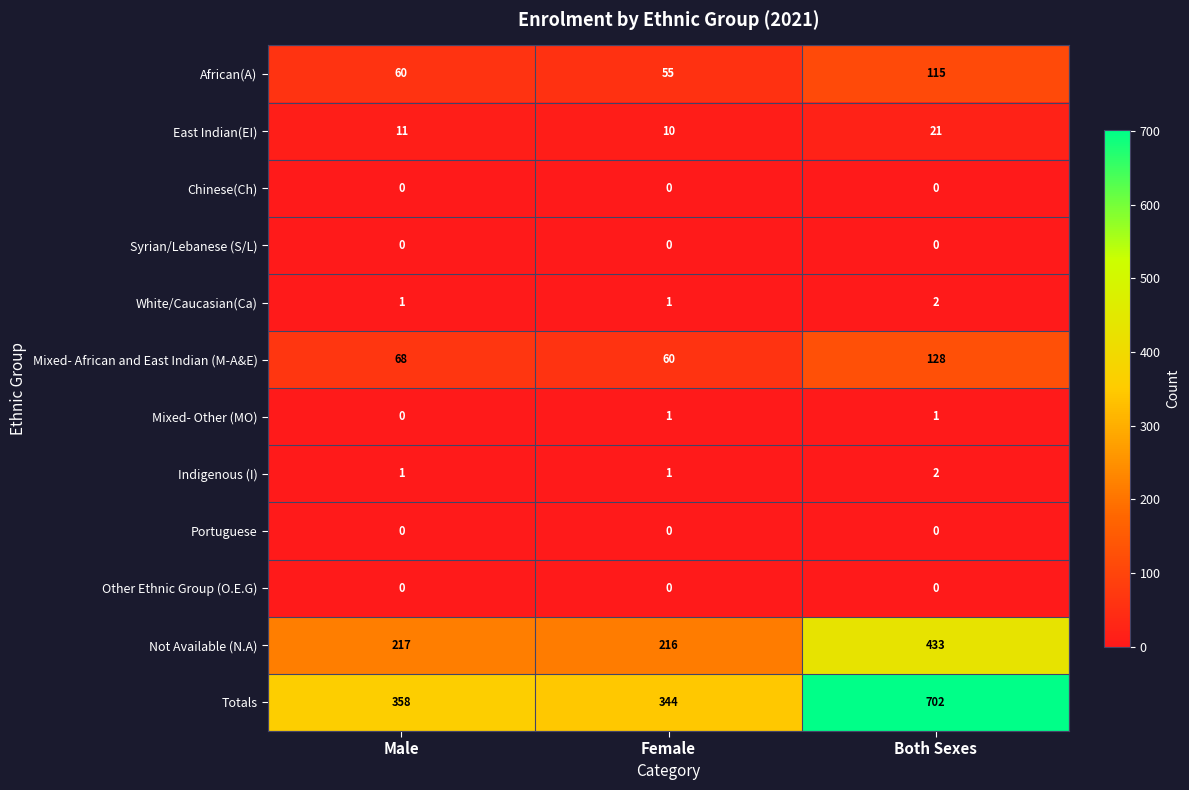

Count the number of categories in the chart.

3